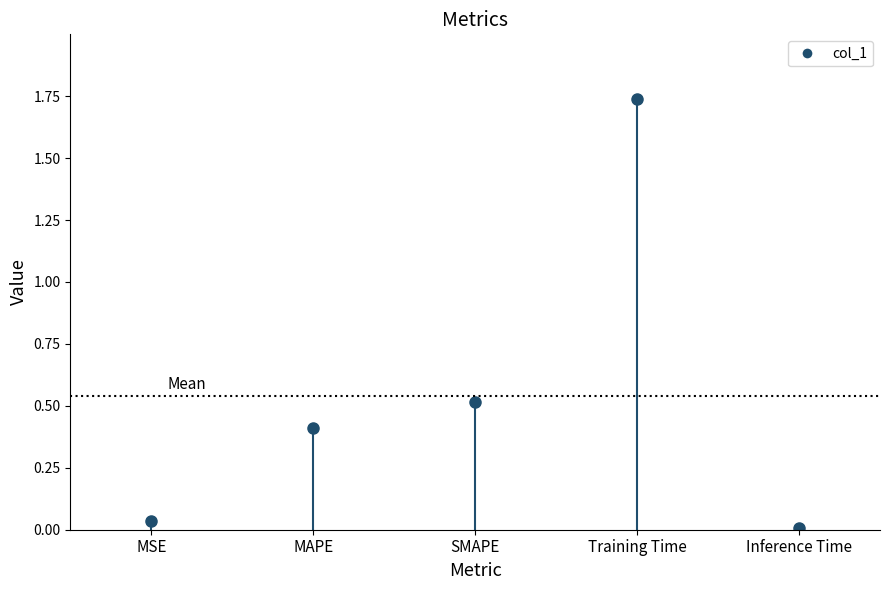

True or false: the data shows 0.5 at SMAPE.

True